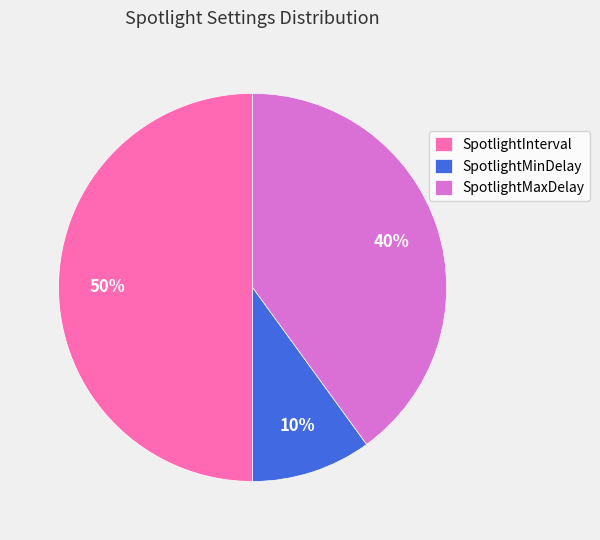

Is SpotlightMaxDelay the majority of the pie?

No